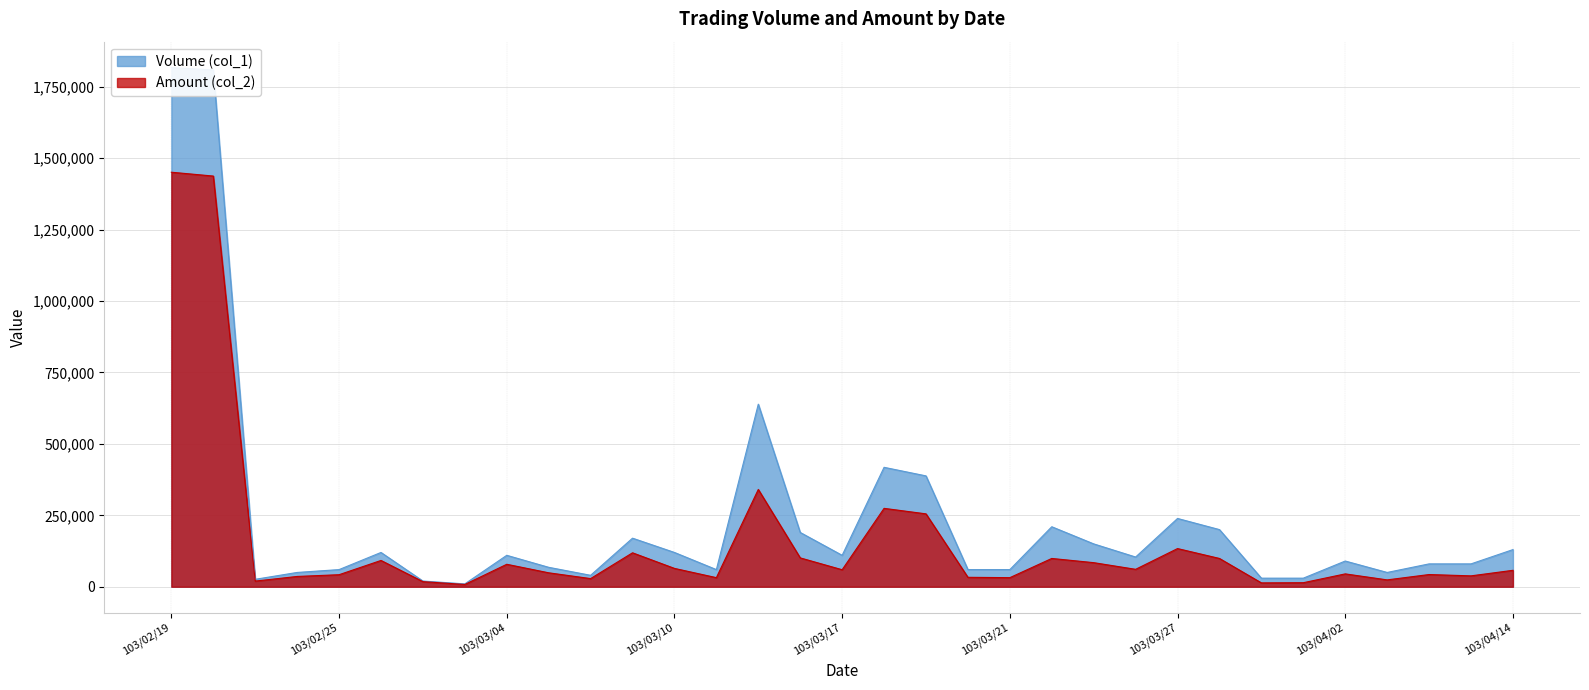

Is the value of Amount (col_2) at 103/03/07 greater than the value of Volume (col_1) at 103/03/06?

Yes